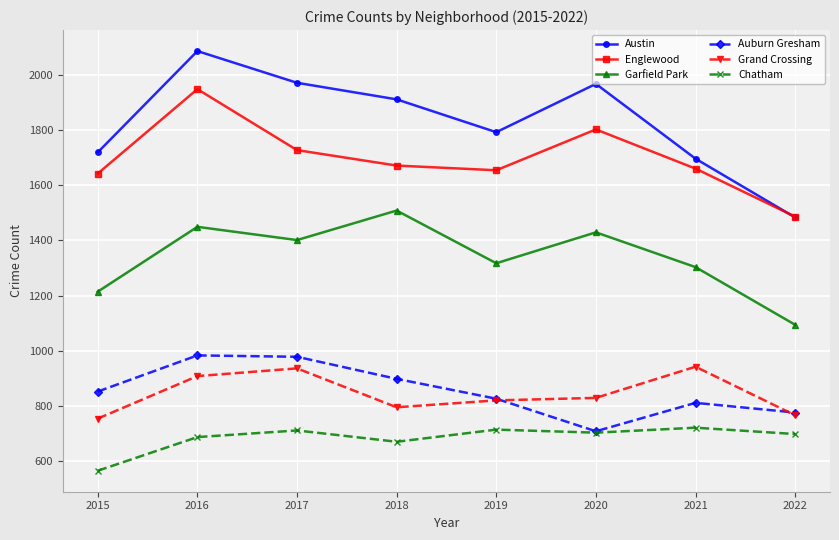

The Auburn Gresham series shows 978 at 2017. True or false?

True